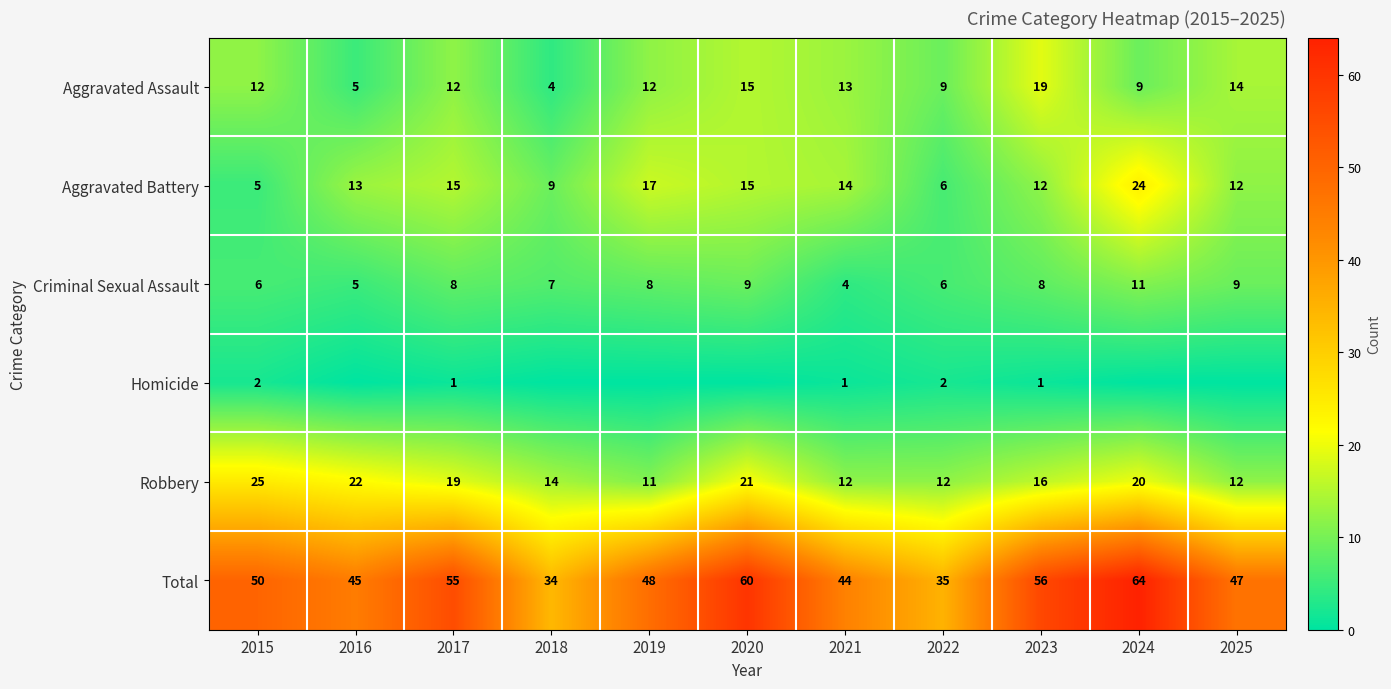

True or false: Criminal Sexual Assault has a value of 7 at 2018.

True